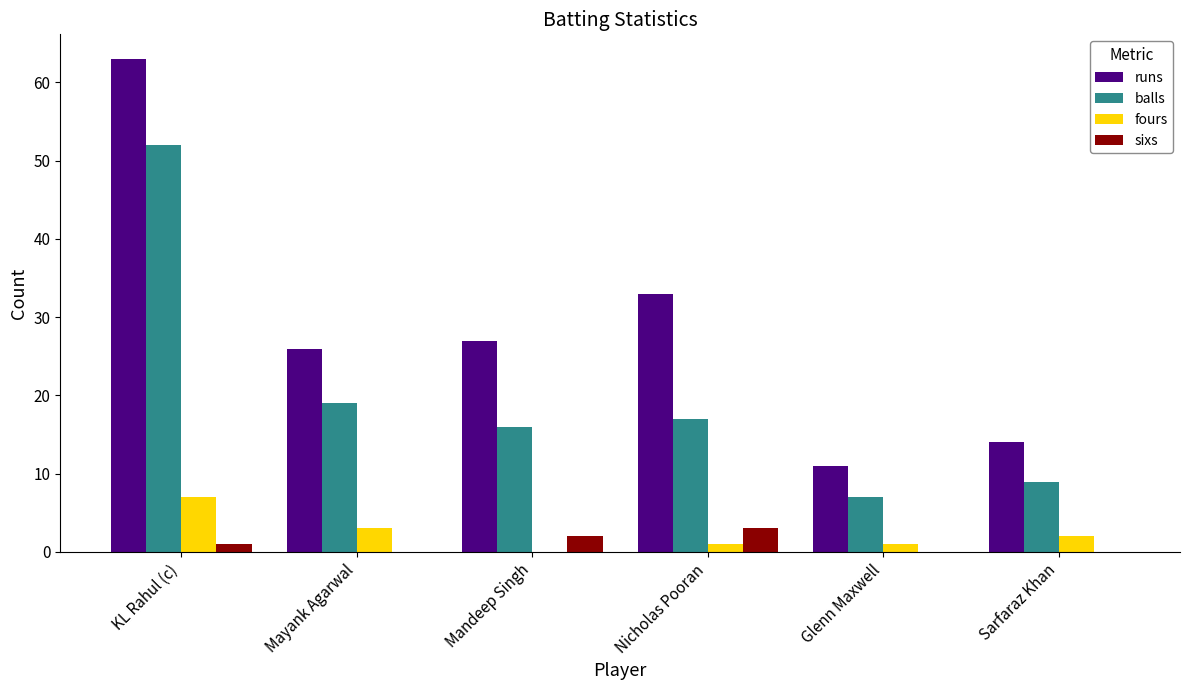

True or false: runs has a value of 11 at Glenn Maxwell.

True